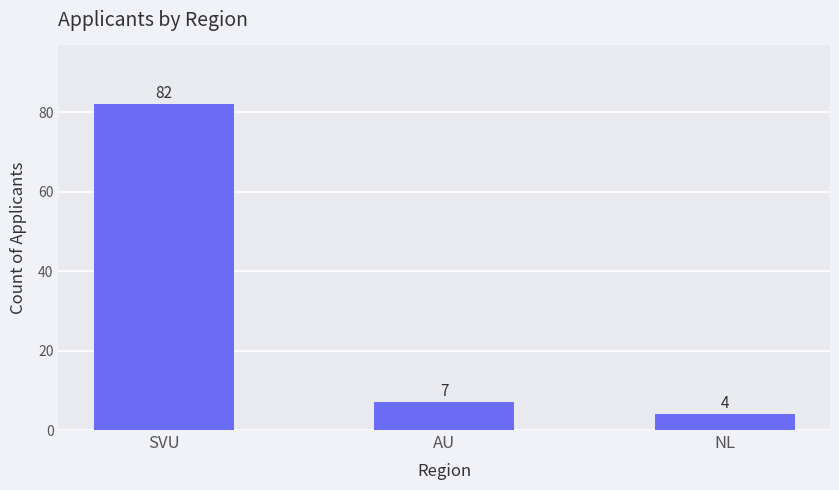

What is the label of the 2nd bar from the right?

AU